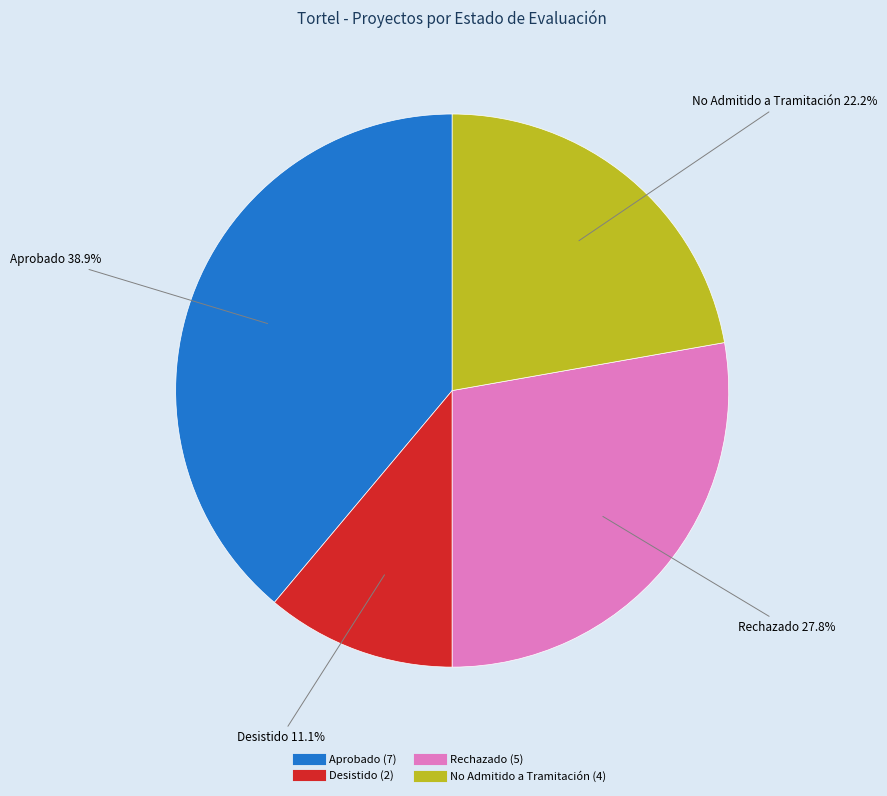

Rank the categories by value from highest to lowest.

Aprobado, Rechazado, No Admitido a Tramitación, Desistido